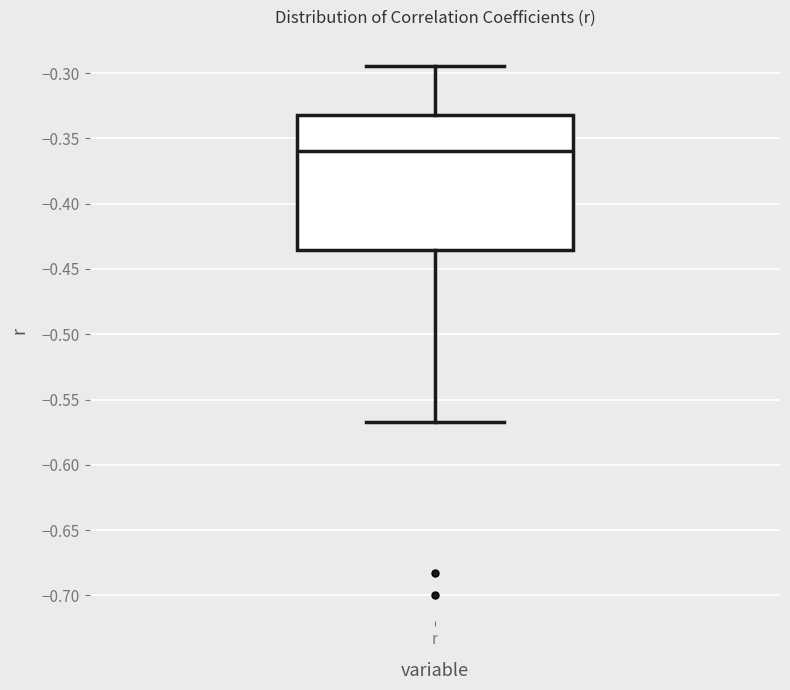

Transcribe this box plot: give where the median line is, the range the box spans, and where the two whiskers end, as read against the y-axis. The values are not printed on the chart, so give them approximately, as read against the axis.

median -0.360, box -0.435 to -0.330, whiskers -0.565 to -0.295